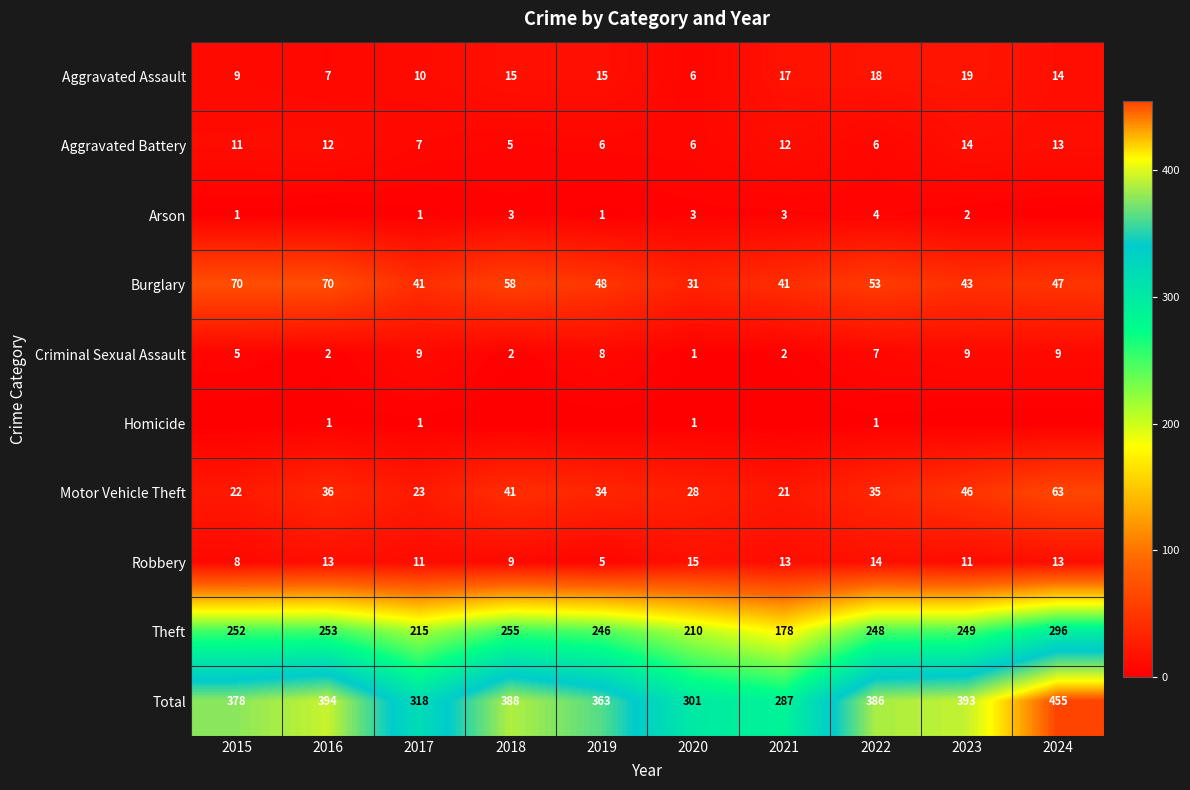

Rank the categories by Aggravated Battery value from highest to lowest.

2023, 2024, 2016, 2021, 2015, 2017, 2019, 2020, 2022, 2018